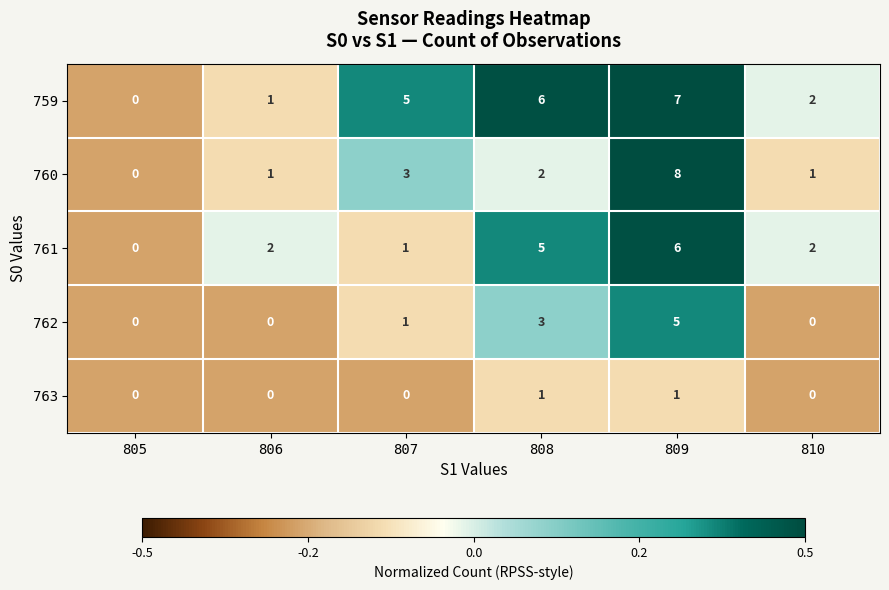

How many data points in 759 are less than 5?

3